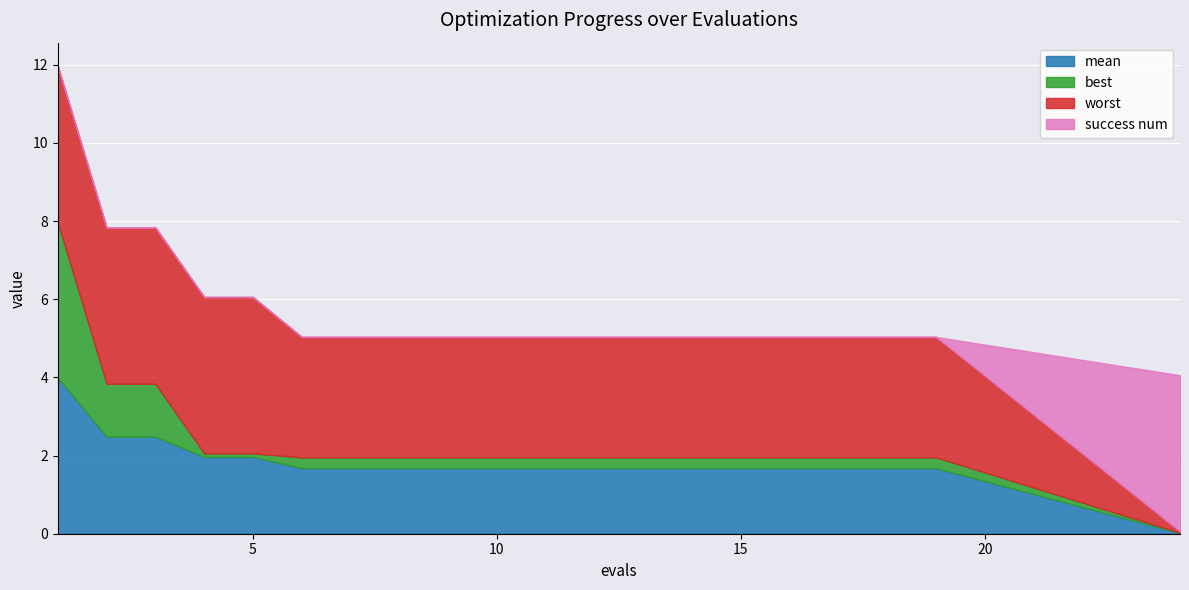

What are all the series names shown in the legend?

mean, best, worst, success num